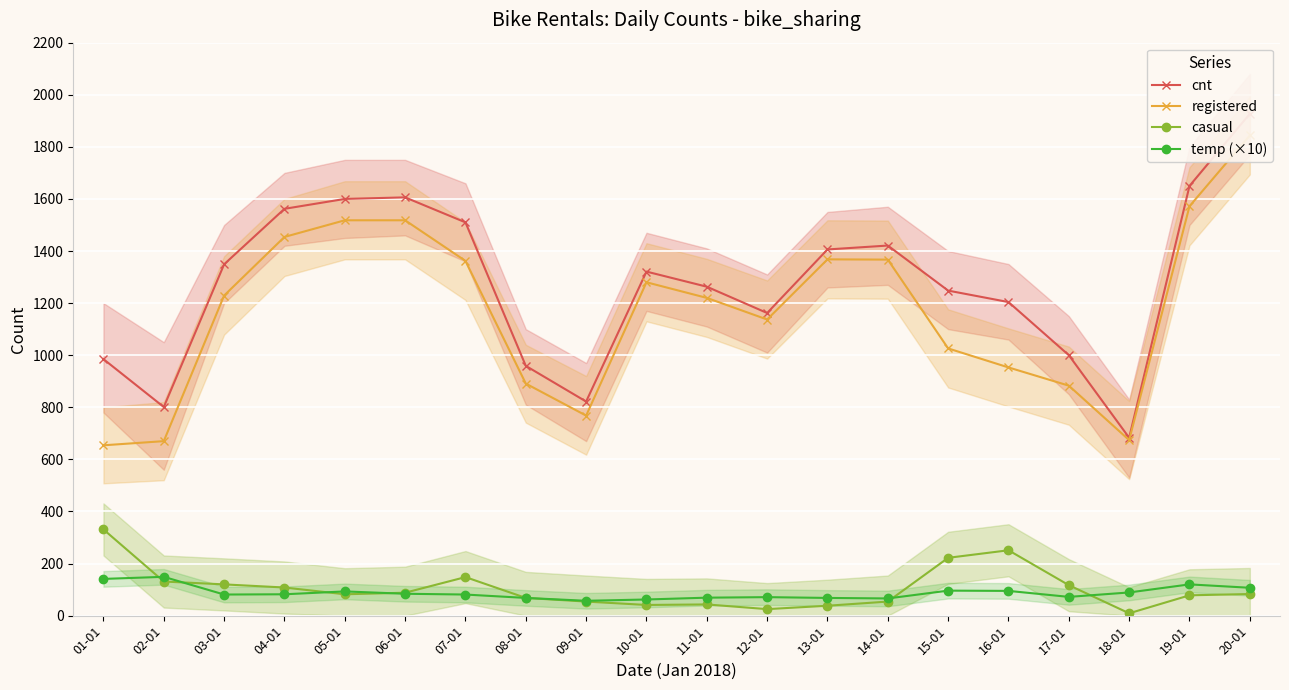

How many lines are shown in the chart?

4